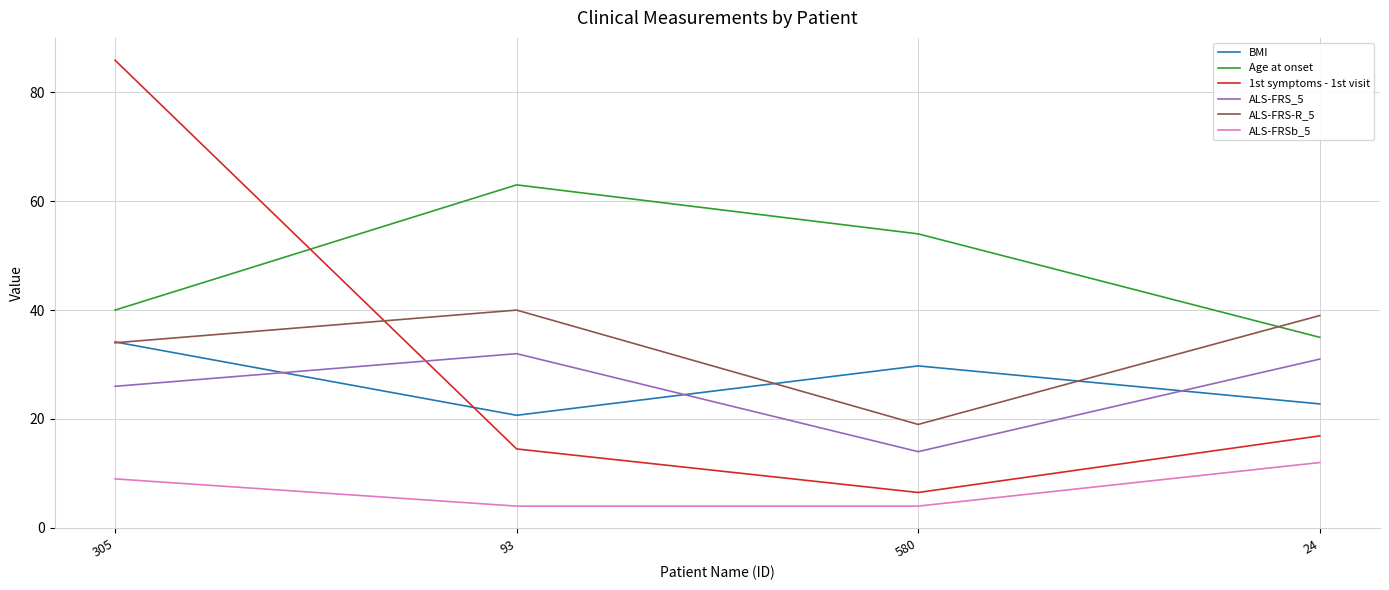

What is the minimum value shown in the chart?

4.0